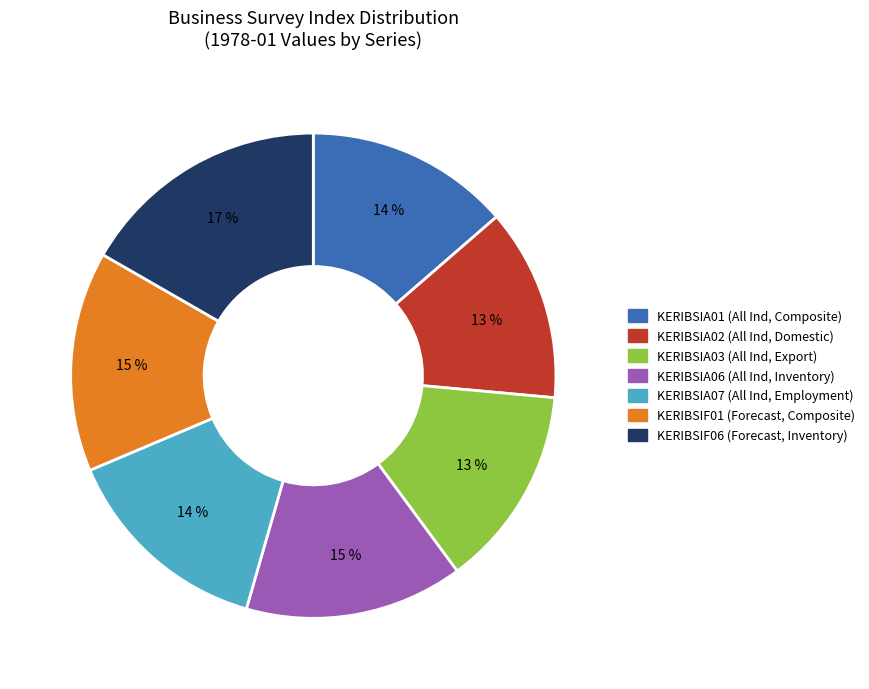

How many segments does this pie chart have?

7